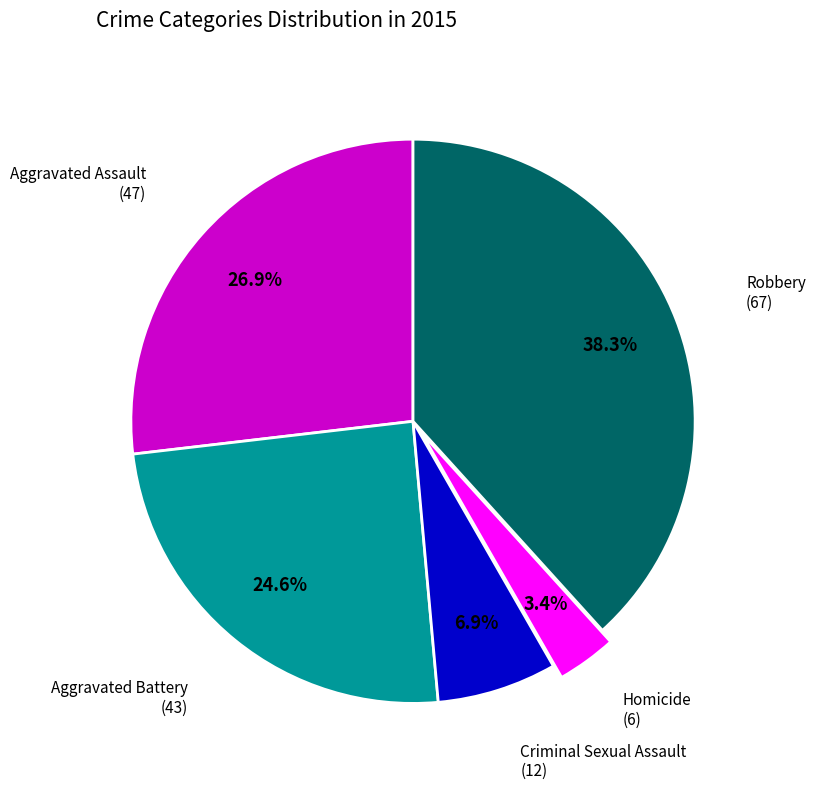

Count the number of slices in the pie.

5